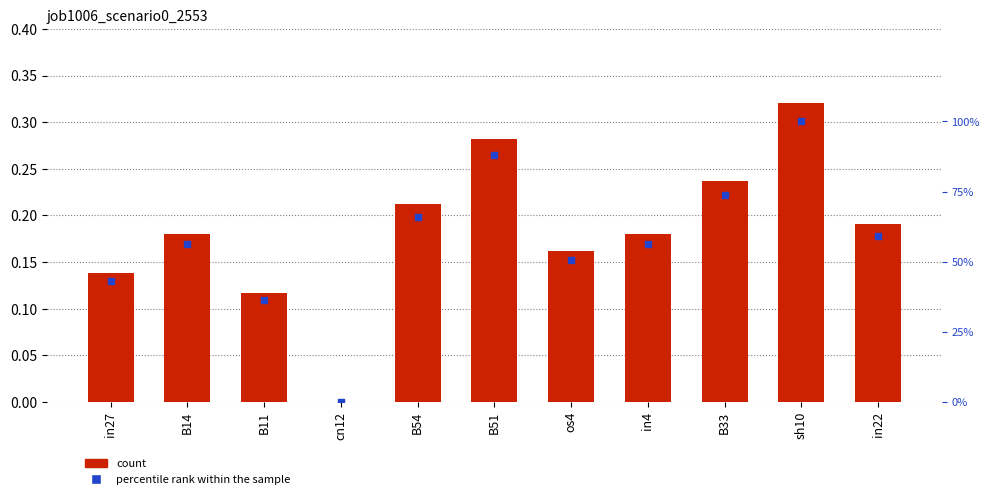

What is the total value across all series at B33?

74.0